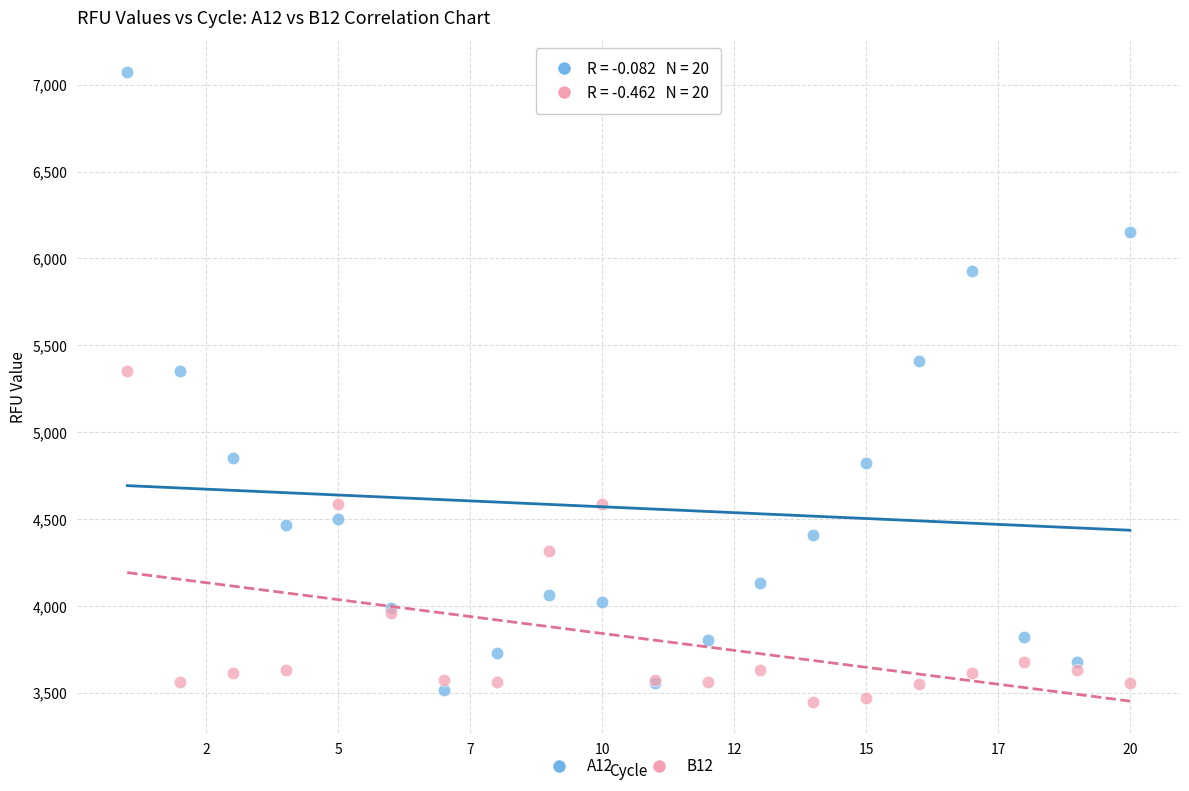

What is the X range (max minus min) for the scatter plot?

19